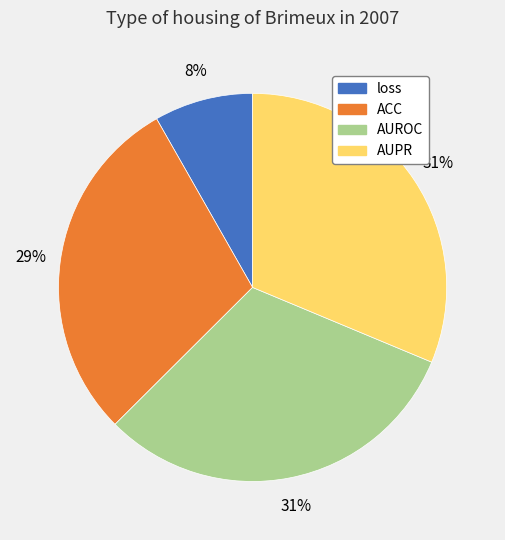

How many slices are in this pie chart?

4